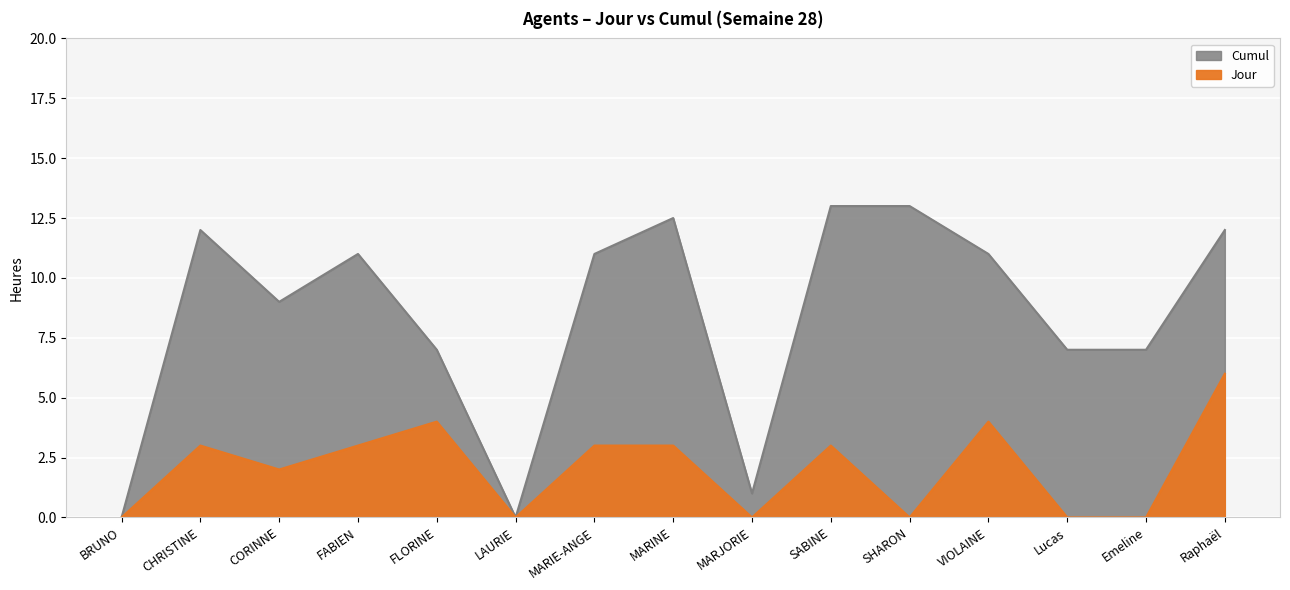

Rank the series by their average value, from highest to lowest.

Cumul, Jour